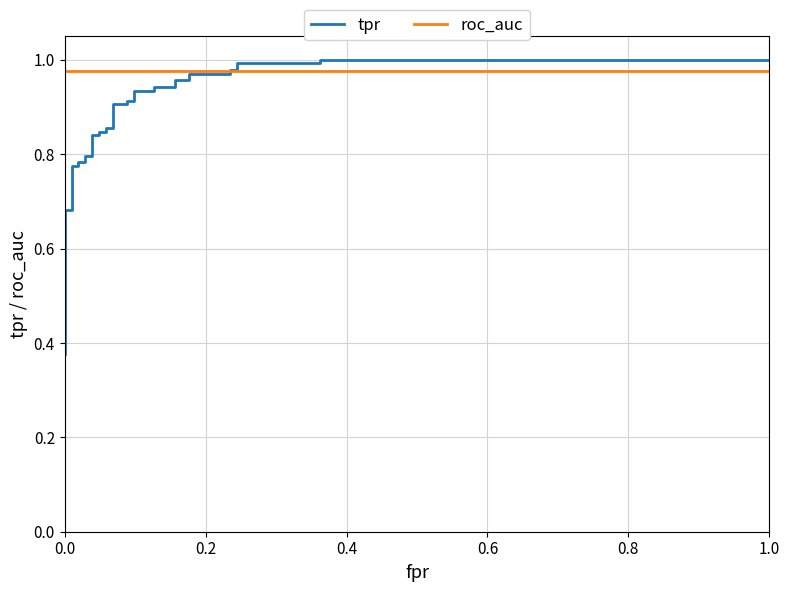

The tpr series shows 0.5 at 7. True or false?

False